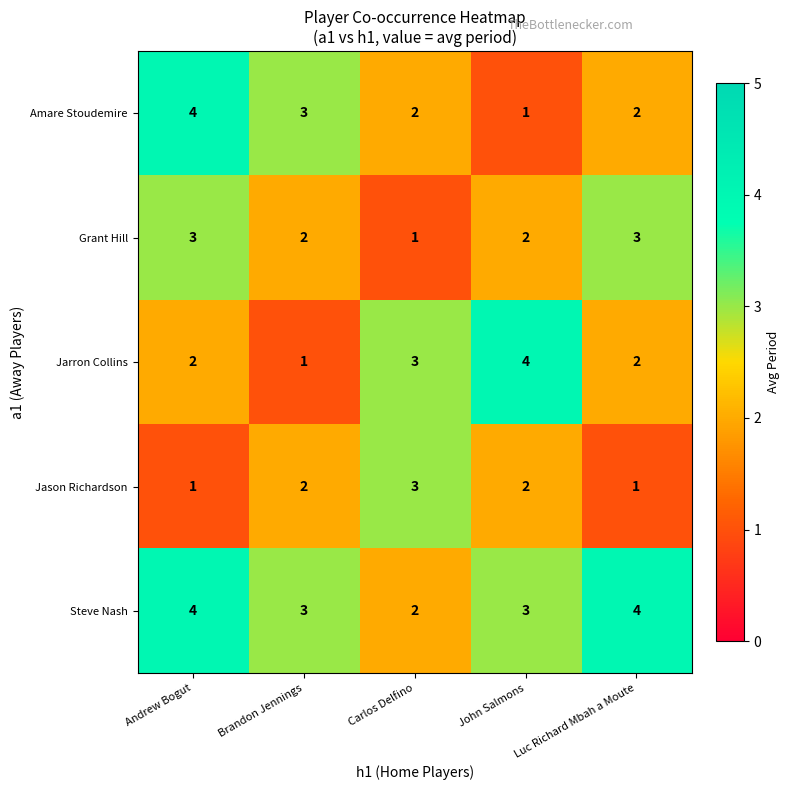

What is the maximum value shown in the chart?

4